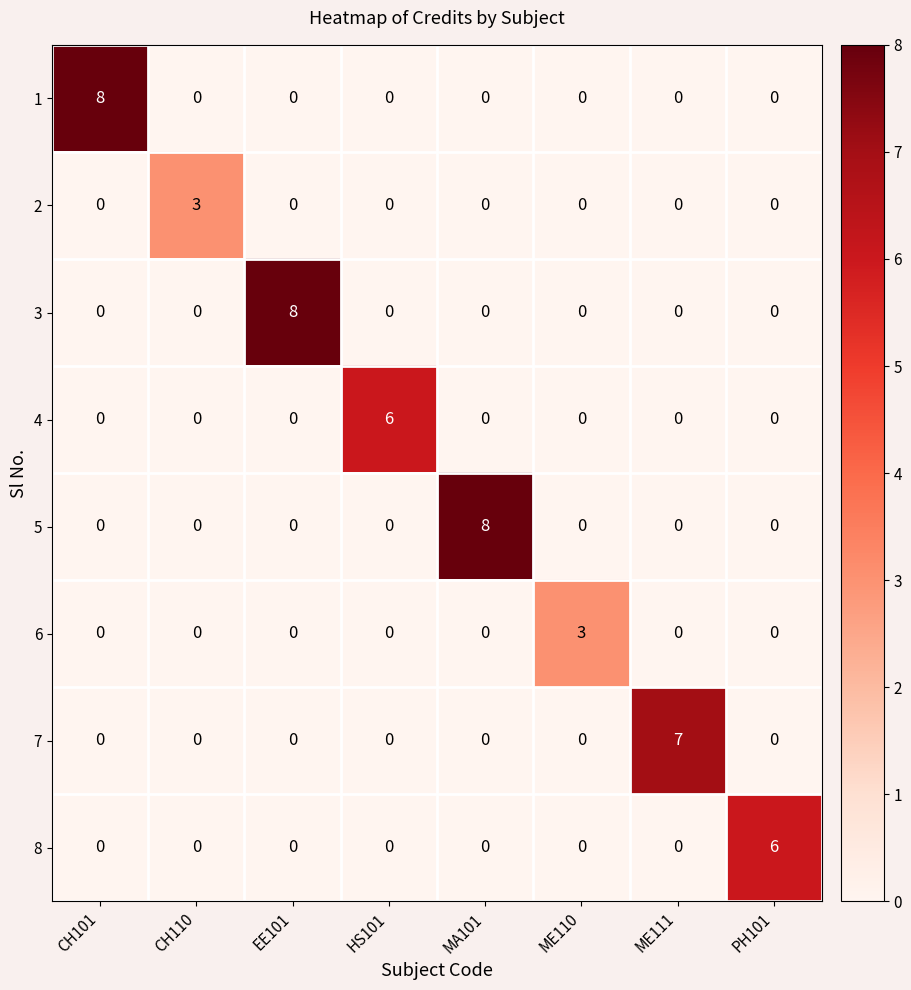

How many data points does each series have?

8